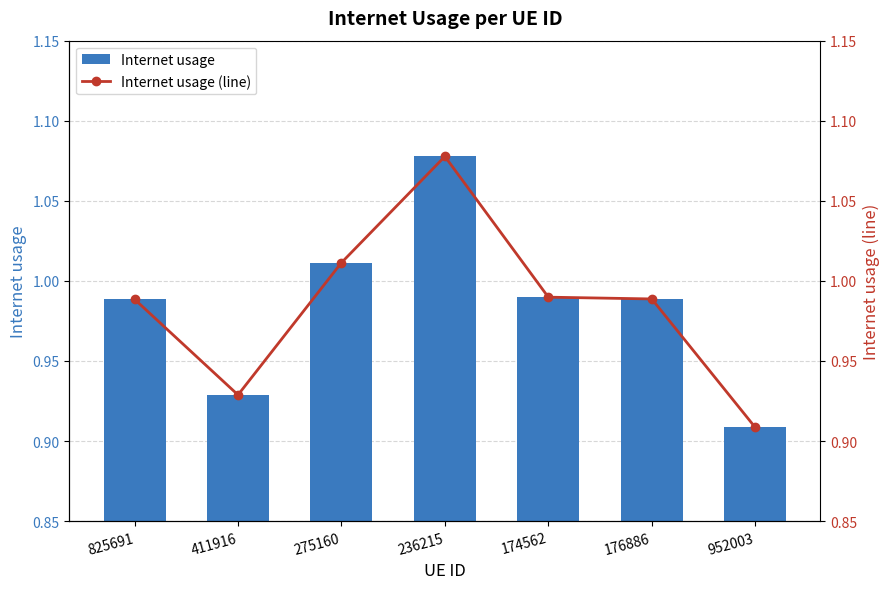

Is it true that Internet usage (line) equals 1.0 at 275160?

True